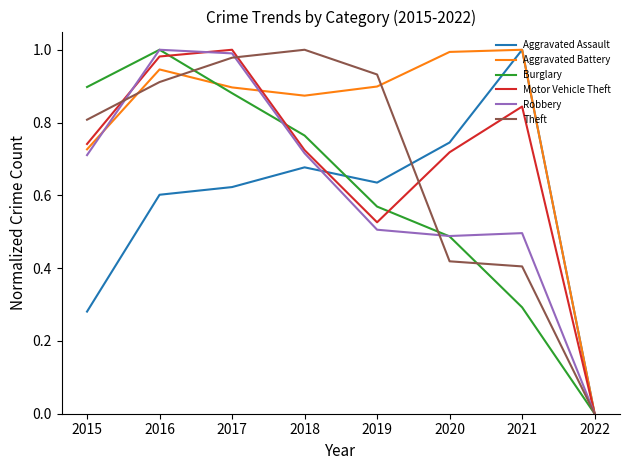

Where is Motor Vehicle Theft nearest to the value 0?

2022